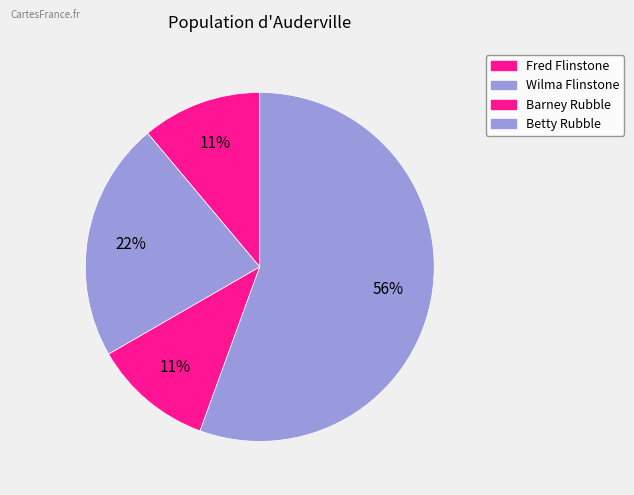

Count the number of slices in the pie.

4